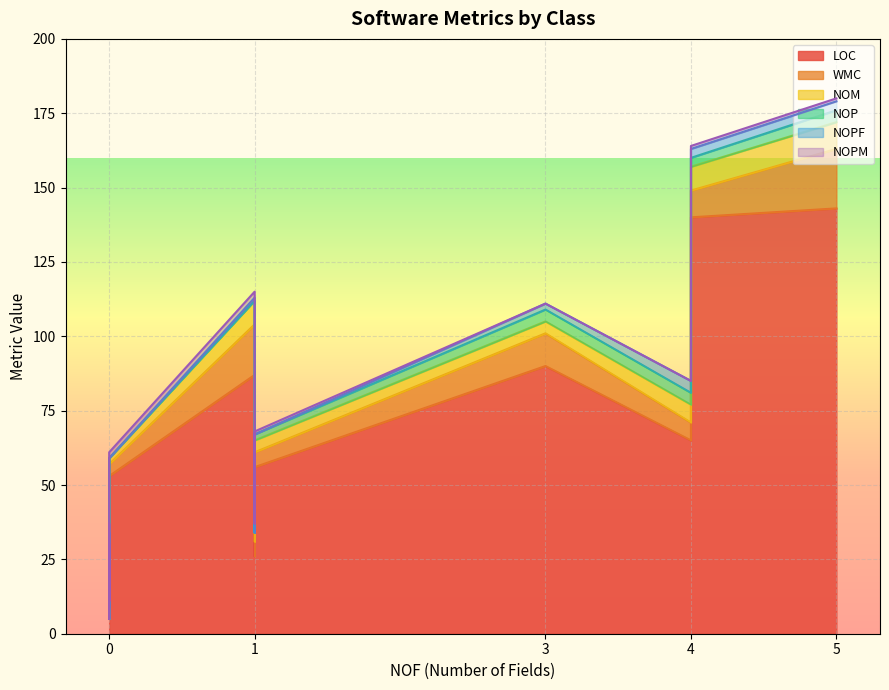

The WMC series shows 9 at WatermarkAdorner. True or false?

False